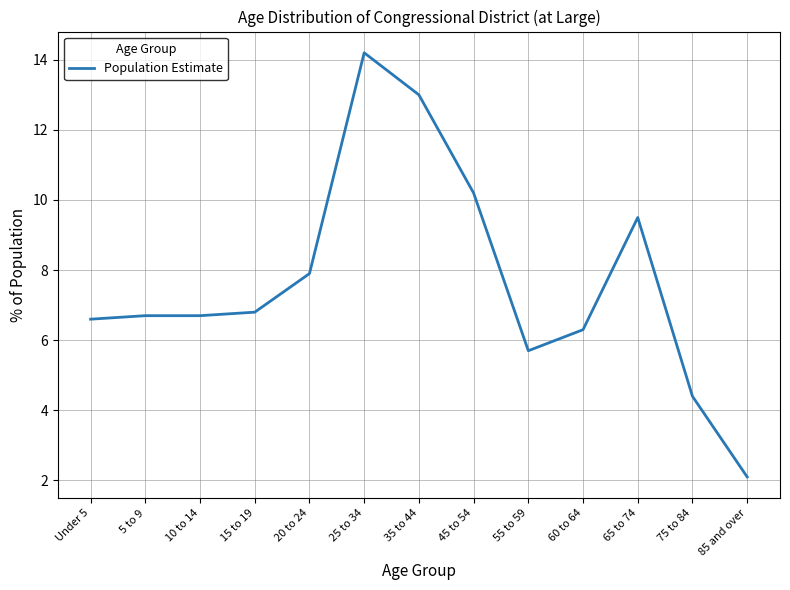

Read the value at 85 and over.

2.1